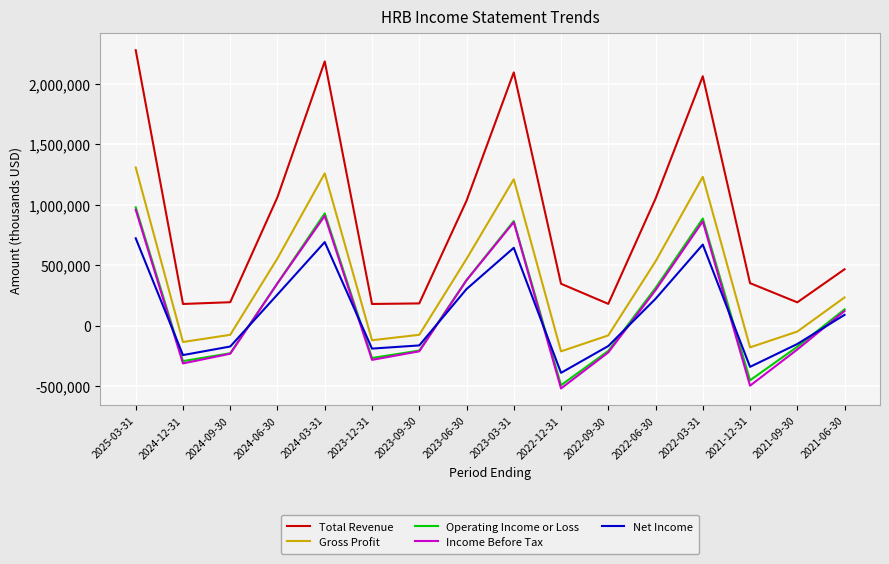

What is the spread (max minus min) of values at 2022-06-30?

828300